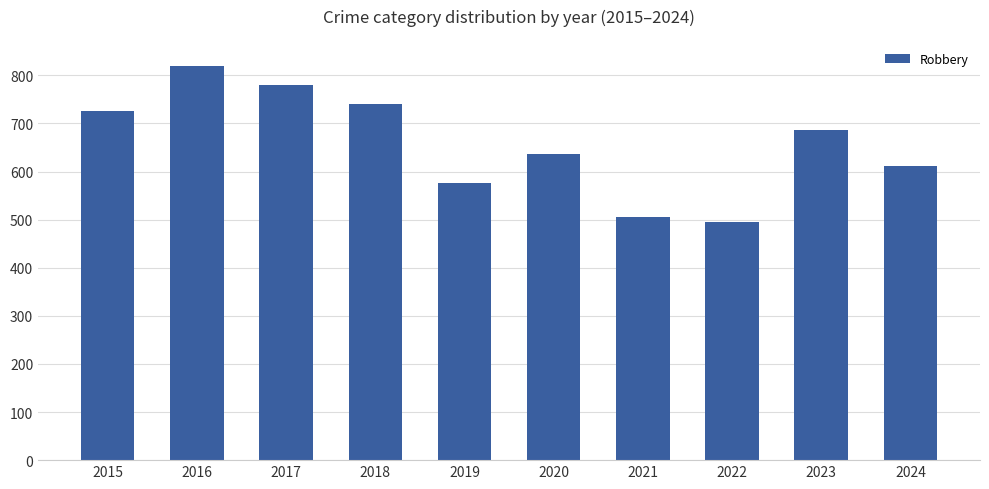

What is the sum of the values at 2017 and 2021?

1286